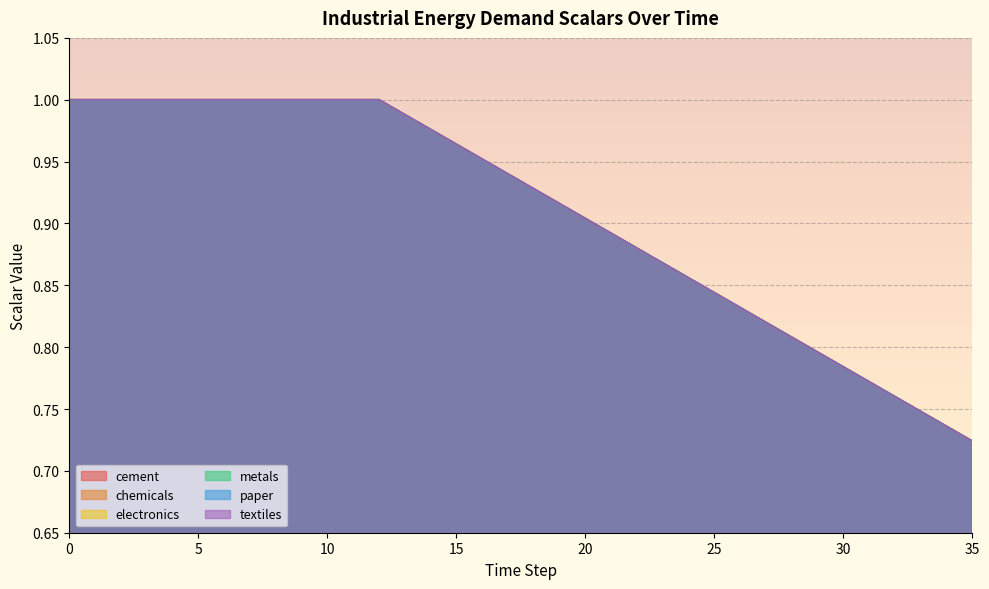

Between 17 and 34, which series saw the biggest shift?

cement